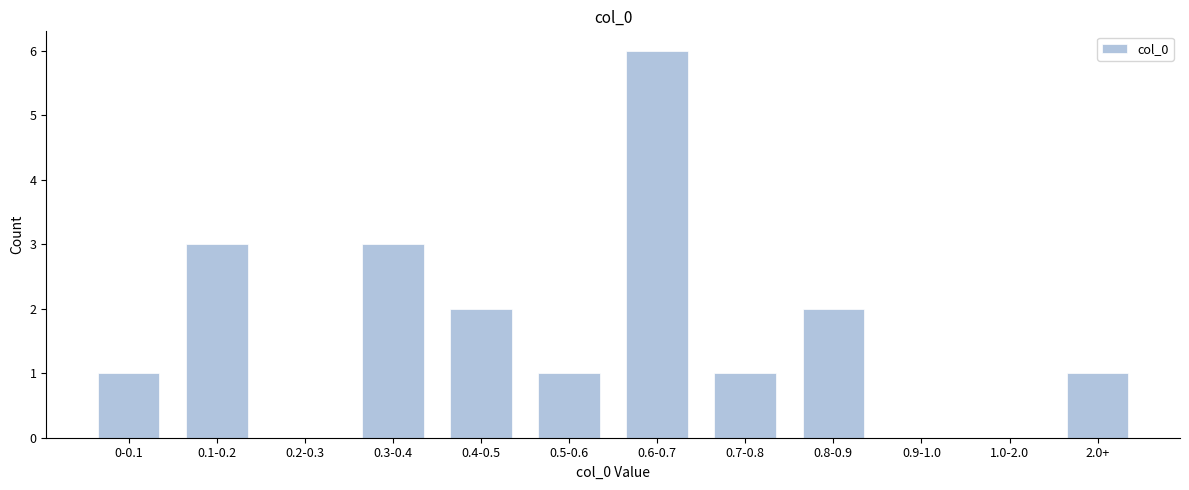

Reading right to left, list all the values displayed in this chart.

2.0+=1	1.0-2.0=0	0.9-1.0=0	0.8-0.9=2	0.7-0.8=1	0.6-0.7=6	0.5-0.6=1	0.4-0.5=2	0.3-0.4=3	0.2-0.3=0	0.1-0.2=3	0-0.1=1